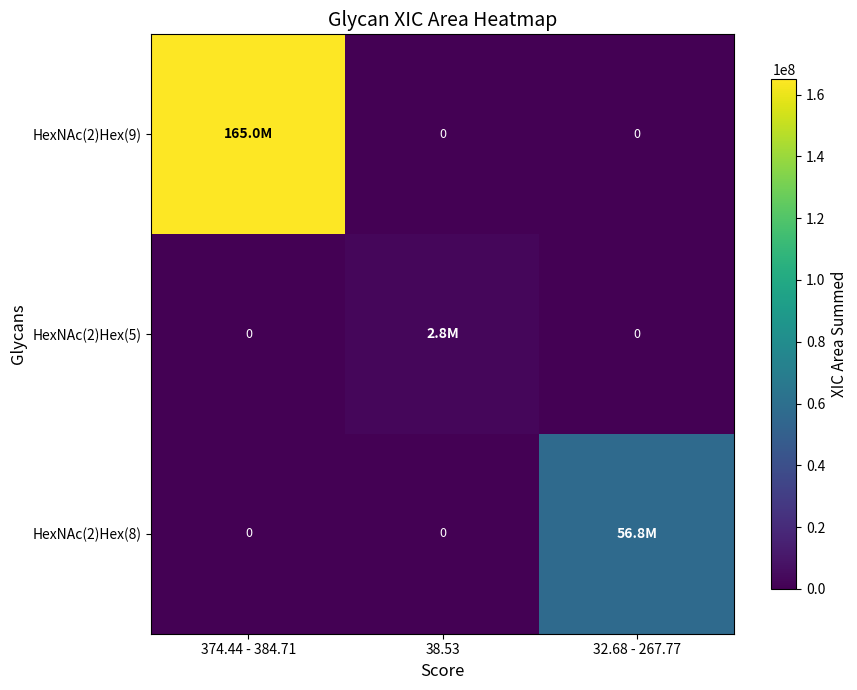

Which series has the widest spread of values?

HexNAc(2)Hex(9)